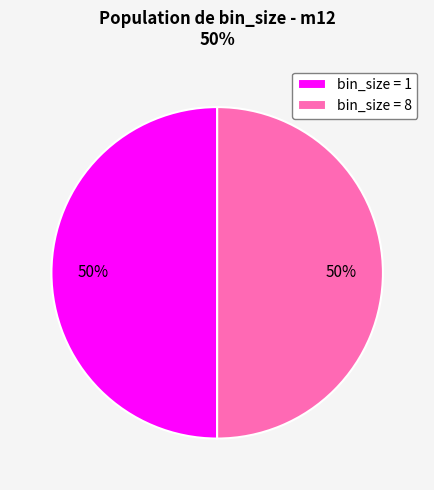

Do bin_size = 8 and bin_size = 1 together represent more than half of the pie?

Yes